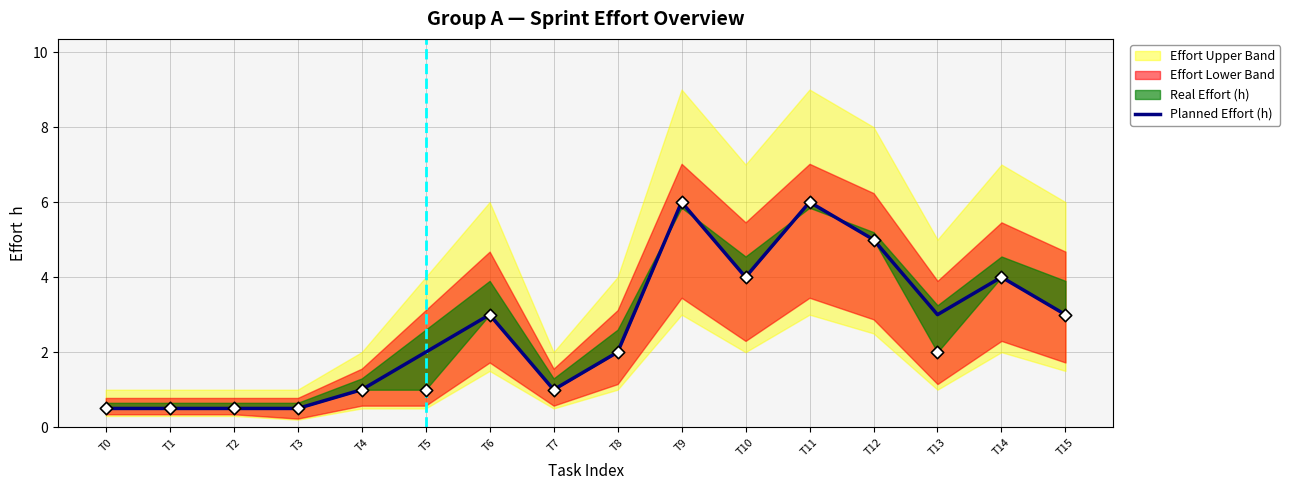

Which has a higher value, T15 or T8?

T15